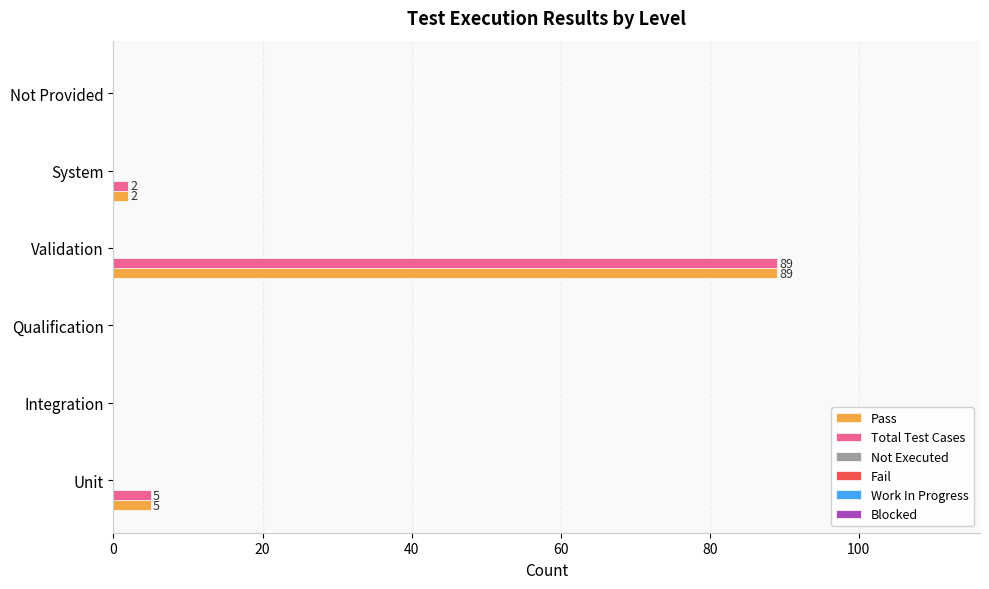

What is the greatest value displayed?

89